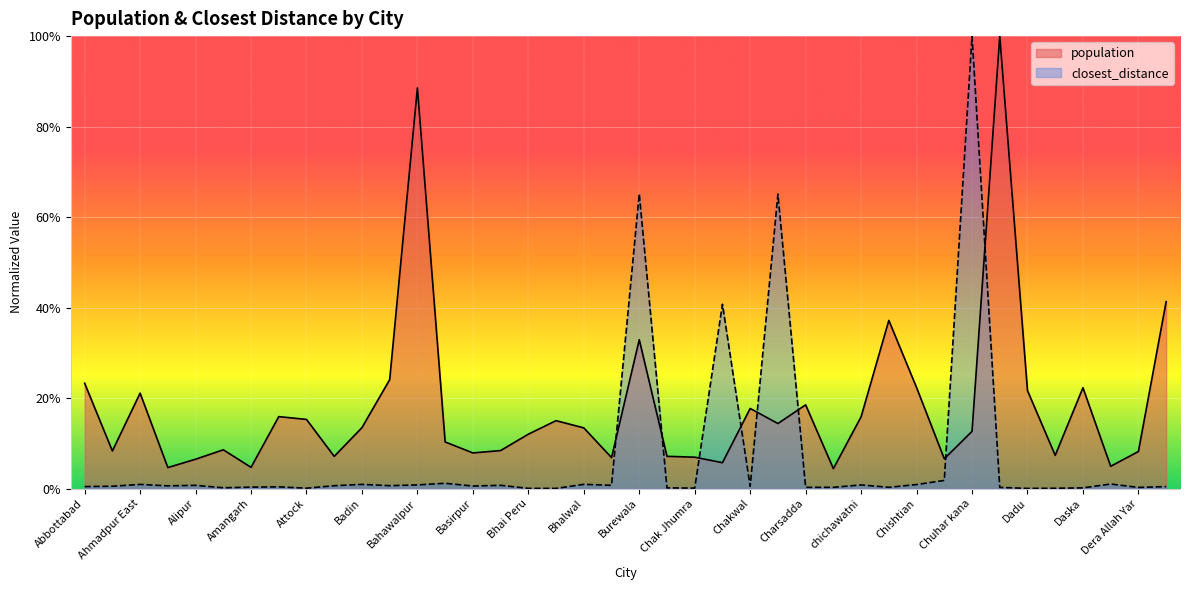

Rank the series by their maximum value, from lowest to highest.

population, closest_distance